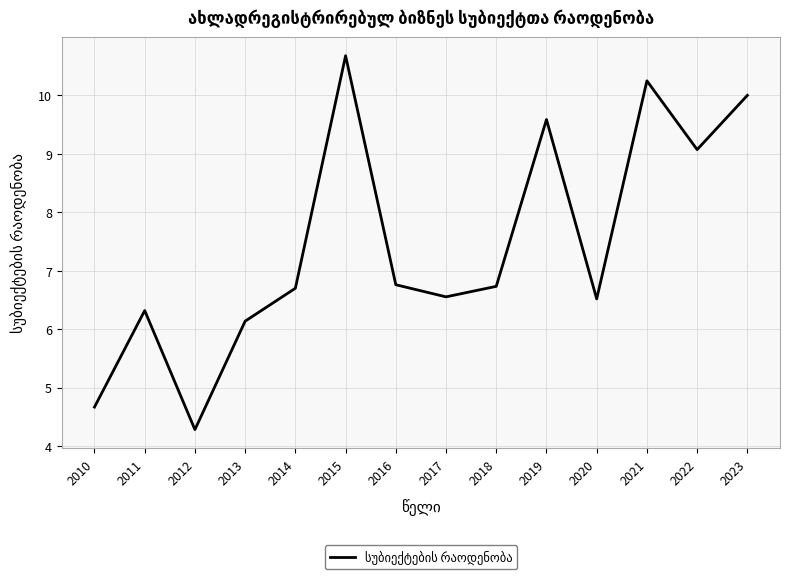

Is it true that the value at 2016 is 6.8?

True